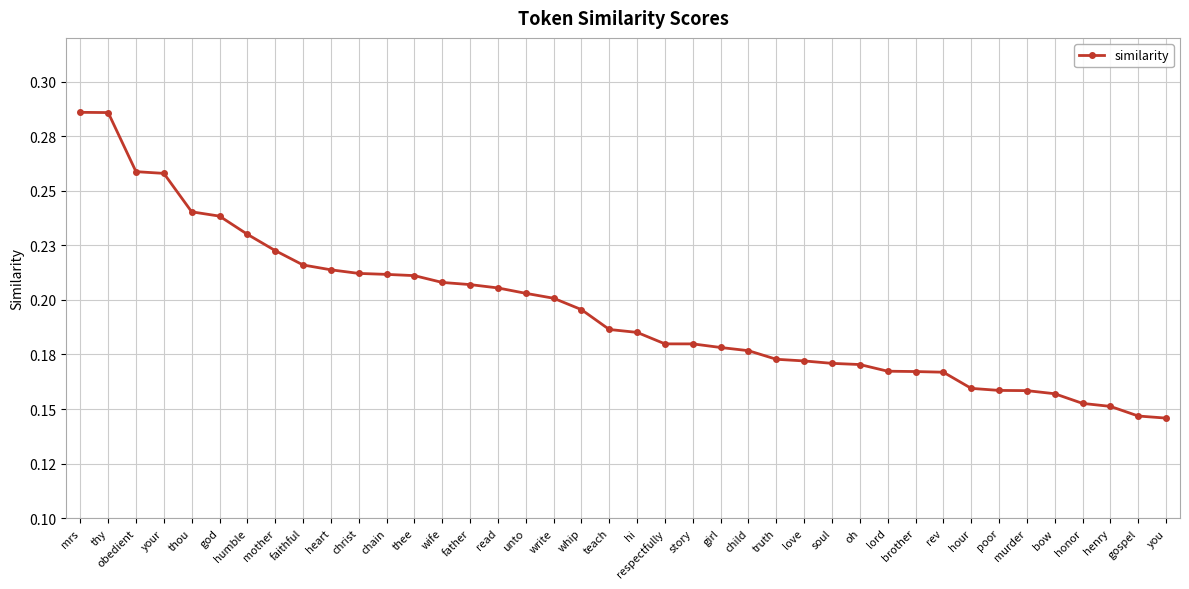

What is the label of the 4th point from the left?

your